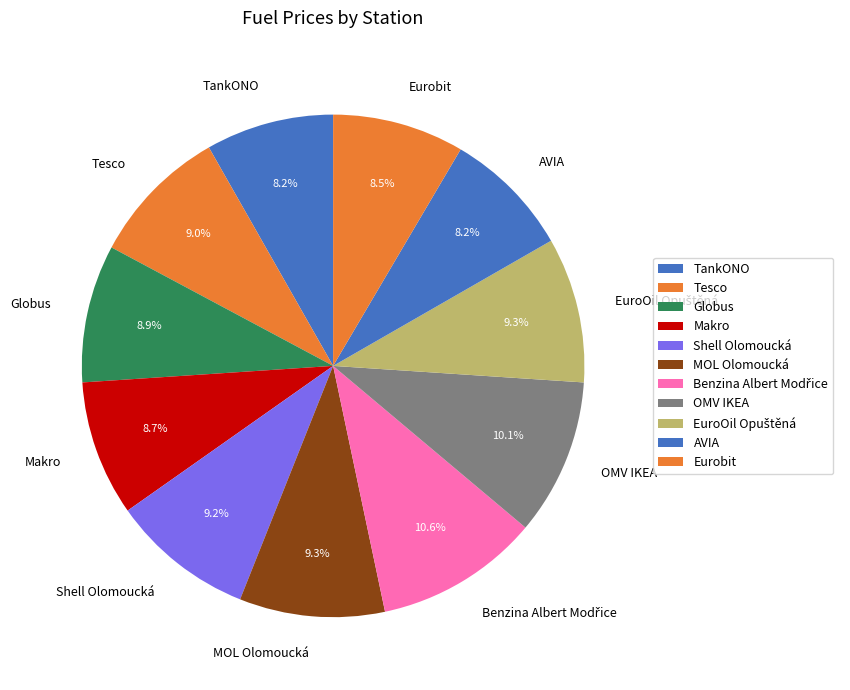

How much of the chart is everything except Shell Olomoucká?

90.8%